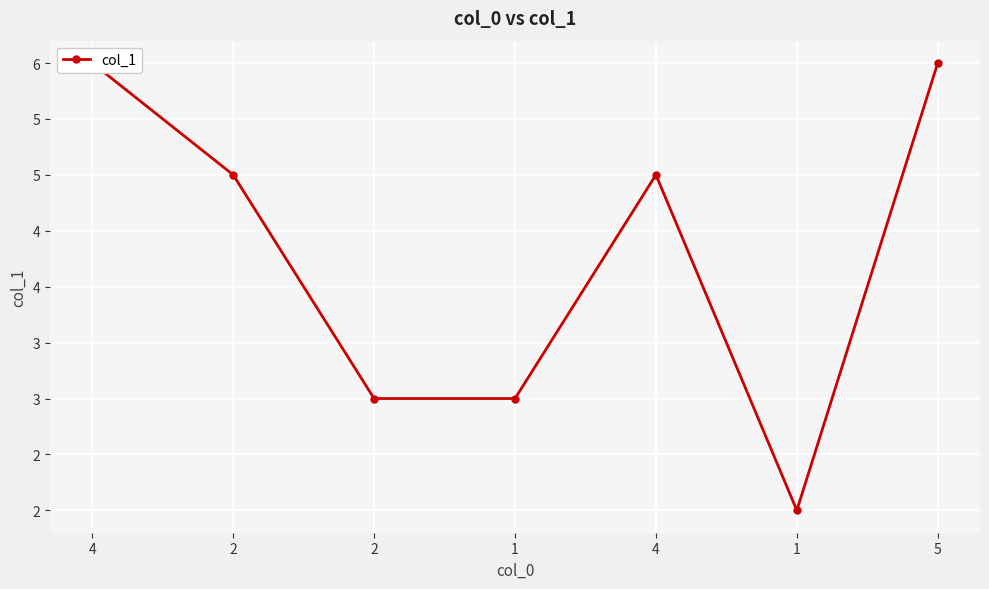

True or false: the data shows 6 at 4.

True